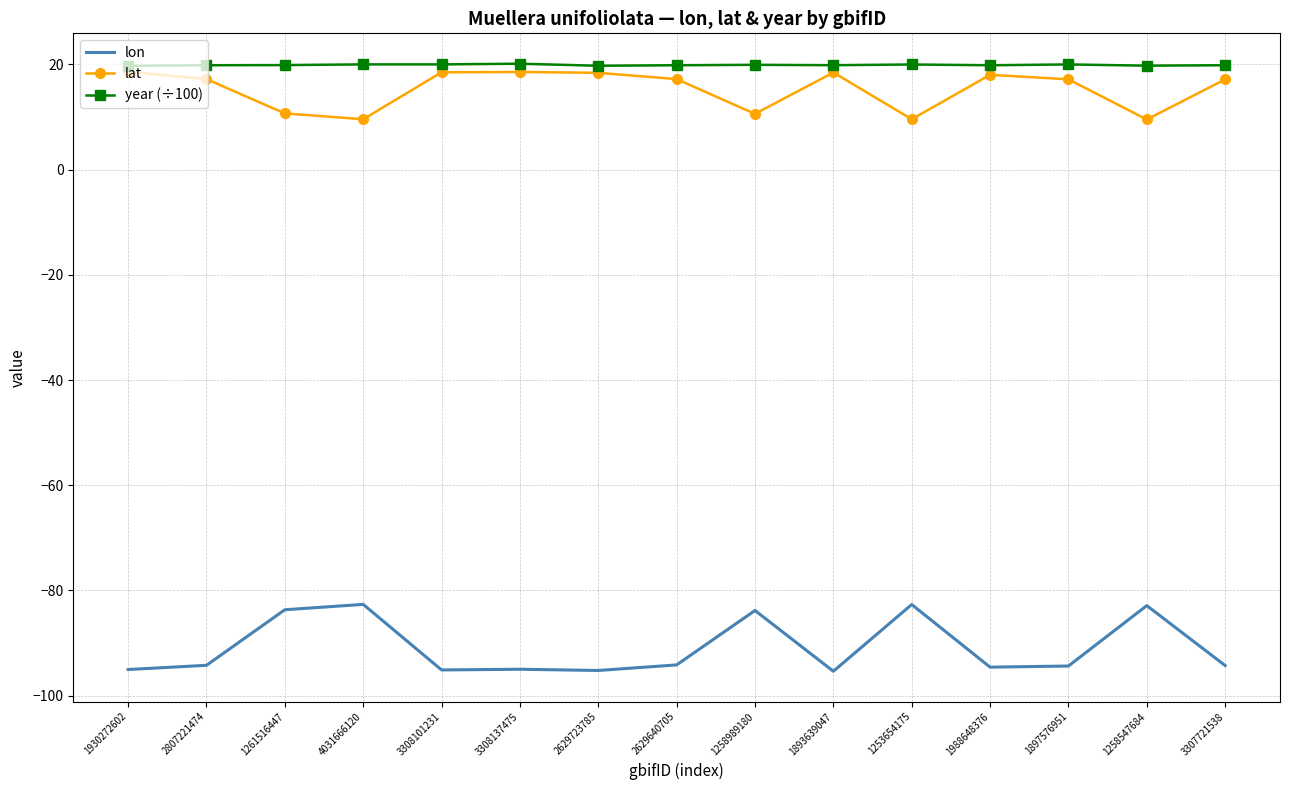

What is the maximum value for year (÷100)?

20.1